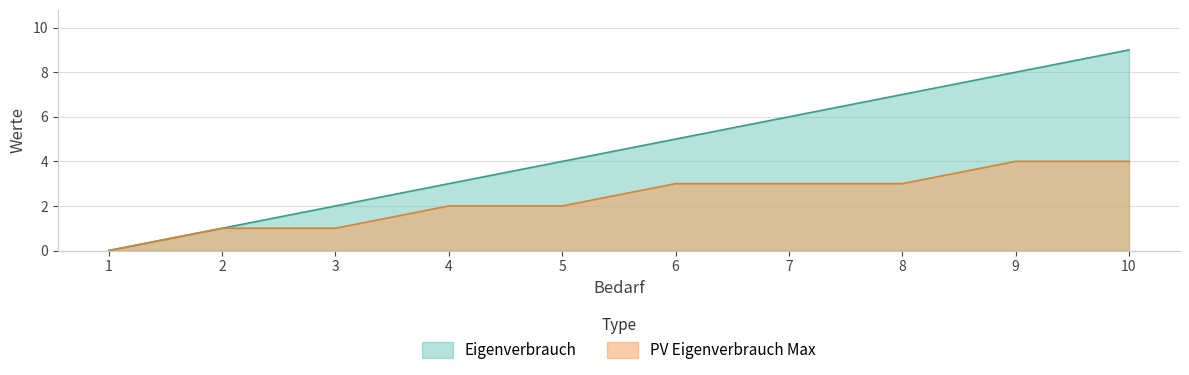

At which category is the sum across all series the highest?

10